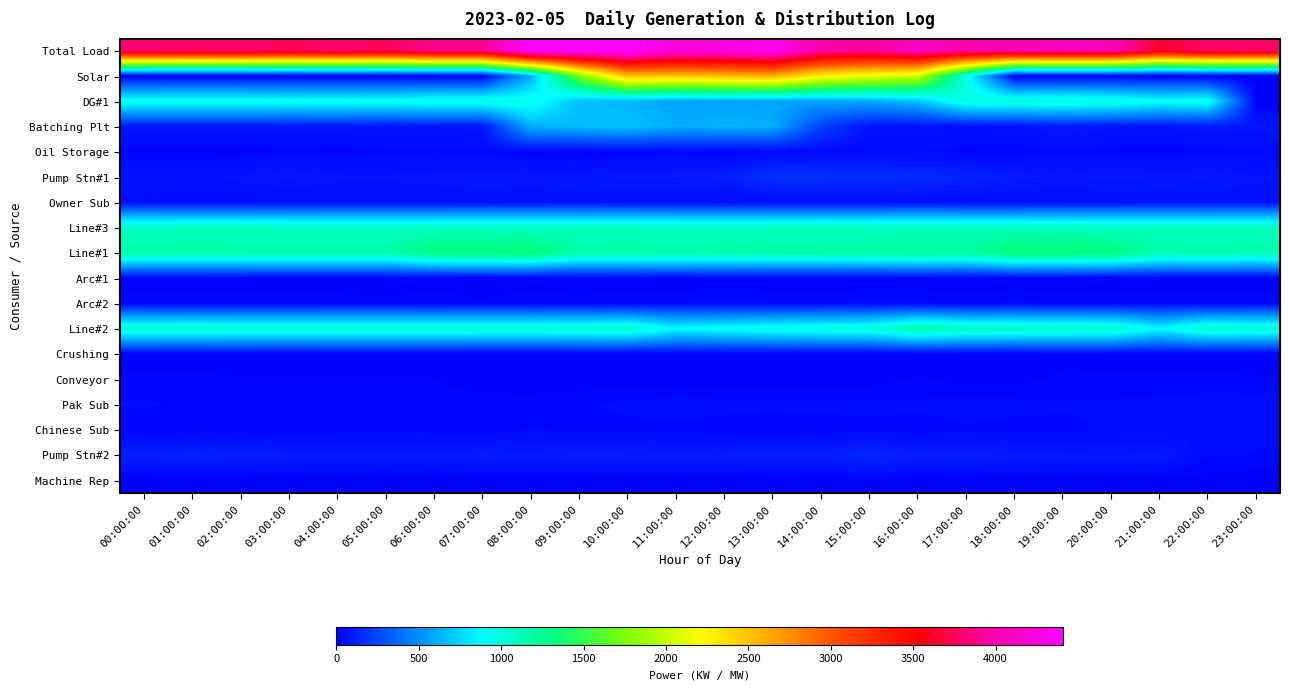

Rank the series at 23:00:00 from highest to lowest value.

Total Load, Line#1, Line#3, Line#2, Batching Plt, Pump Stn#1, Owner Sub, Pak Sub, Chinese Sub, Pump Stn#2, Arc#2, Oil Storage, Conveyor, Crushing, Machine Rep, Solar, DG#1, Arc#1